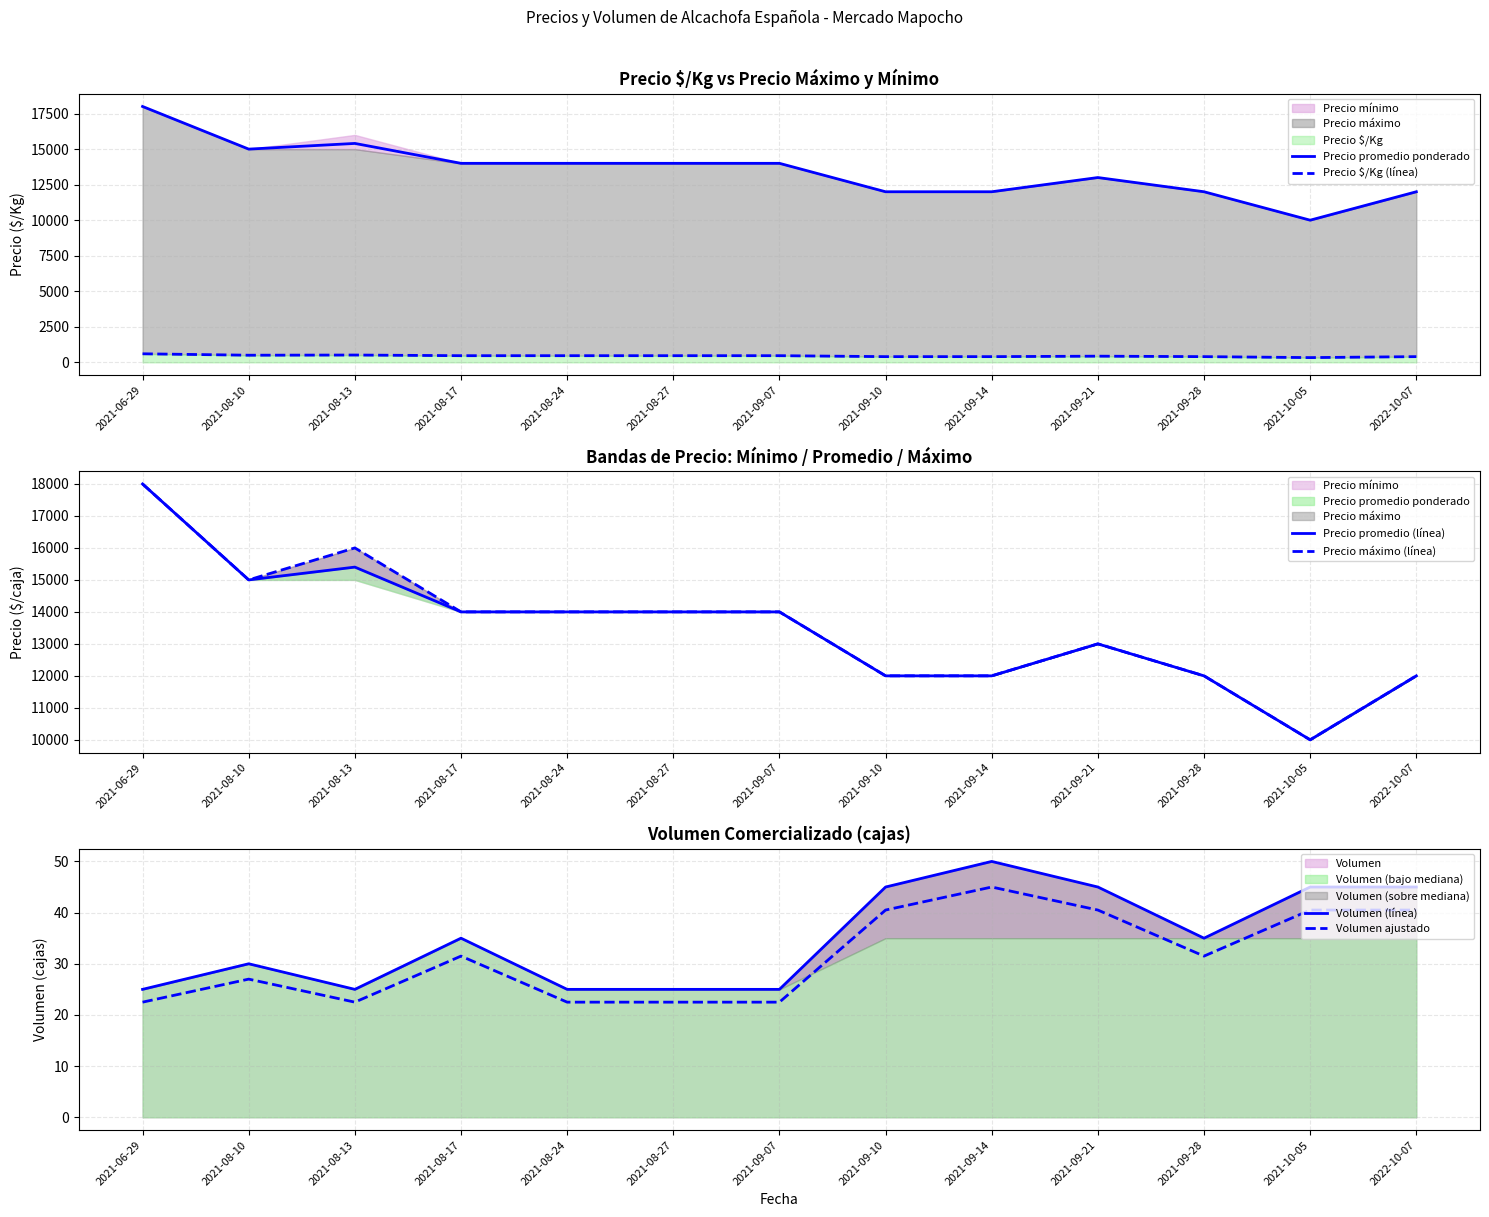

At which category does Precio promedio (línea) reach its first local valley?

2021-08-10